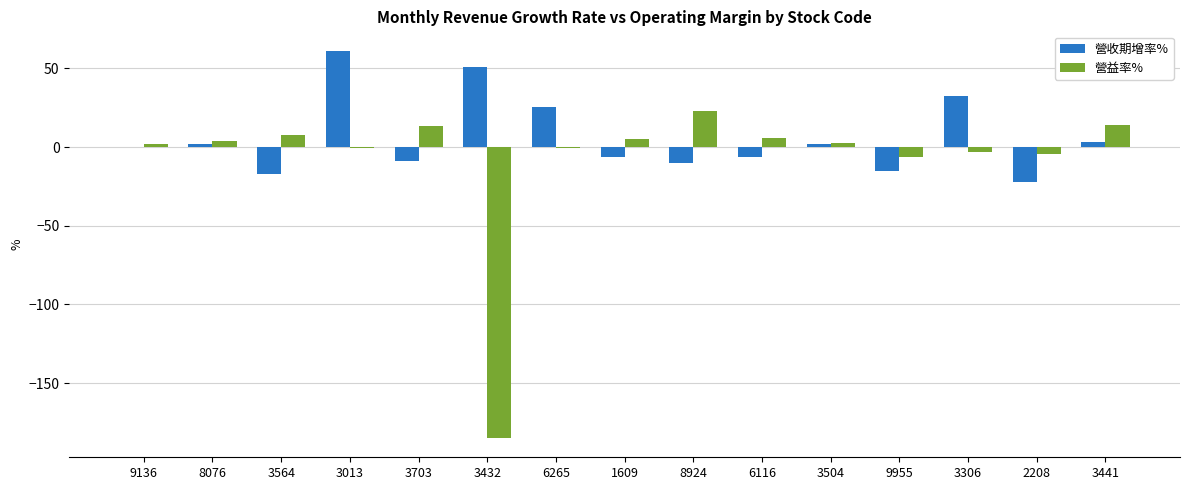

Are the bars grouped side by side (vs. stacked)?

Yes